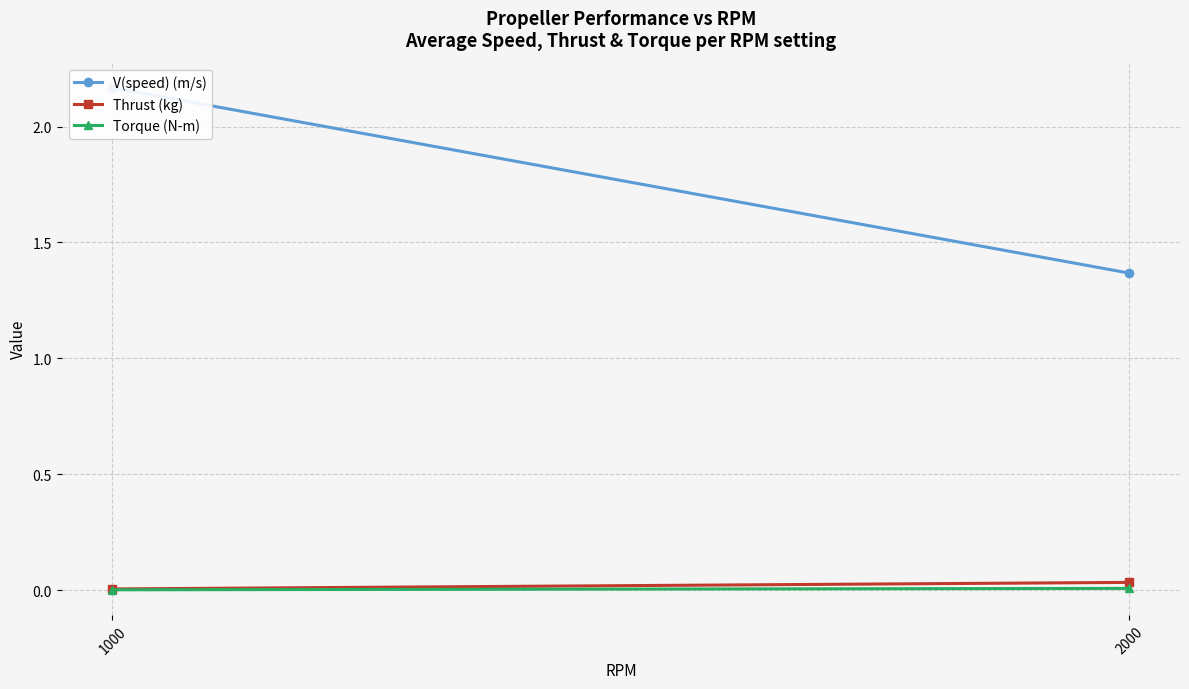

What is the difference between the highest and lowest values at 2000?

1.4